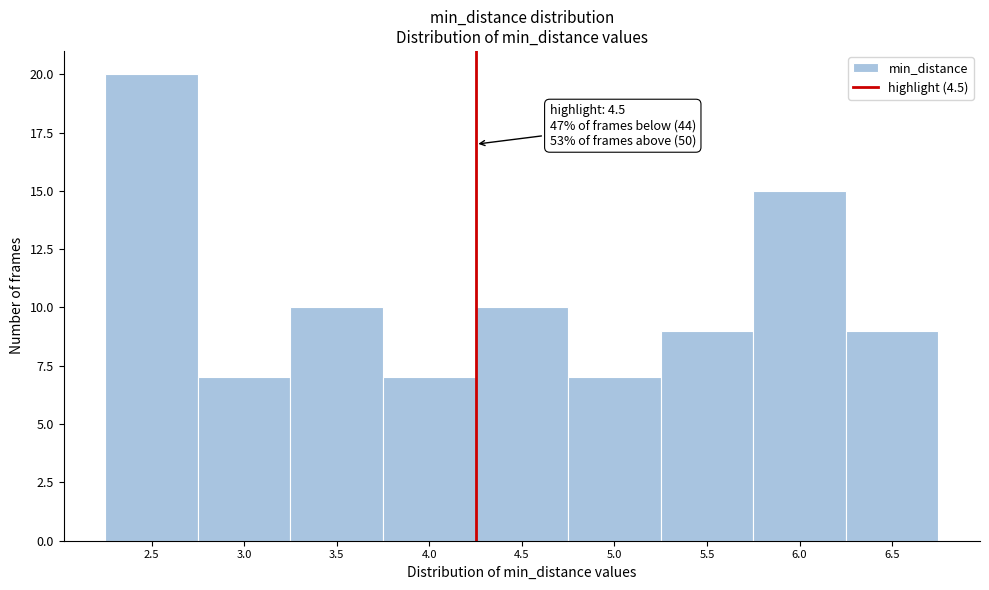

Reading left to right, extract all data points from this chart.

2.5=20	3.0=7	3.5=10	4.0=7	4.5=10	5.0=7	5.5=9	6.0=15	6.5=9